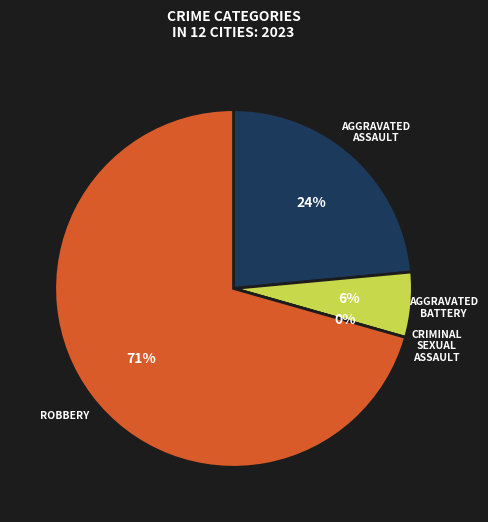

The Aggravated Assault slice represents 14% of the pie. True or false?

False